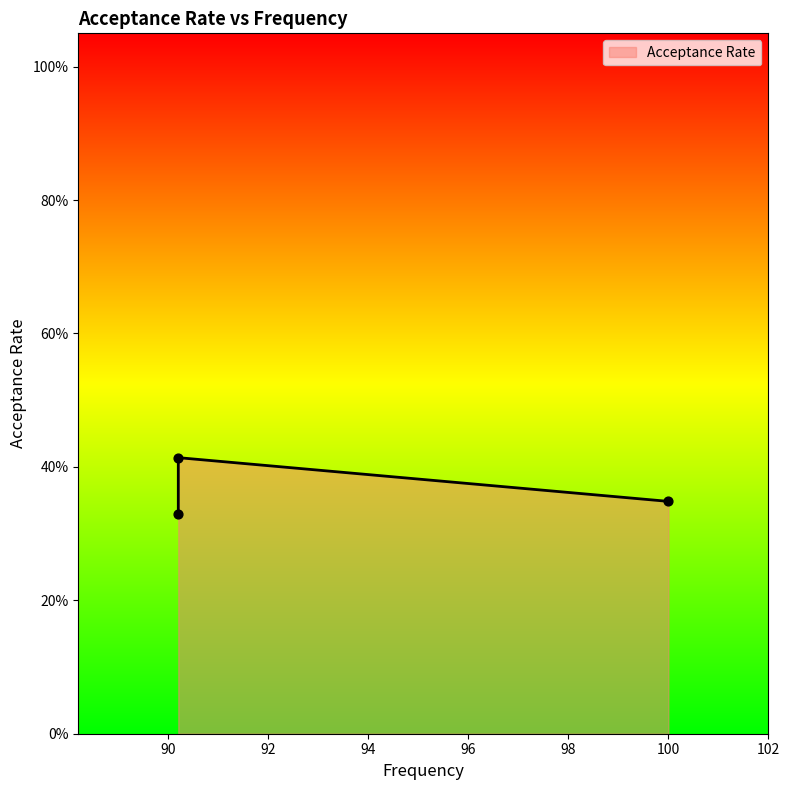

Between 90.2 and 100.0, which is larger?

90.2